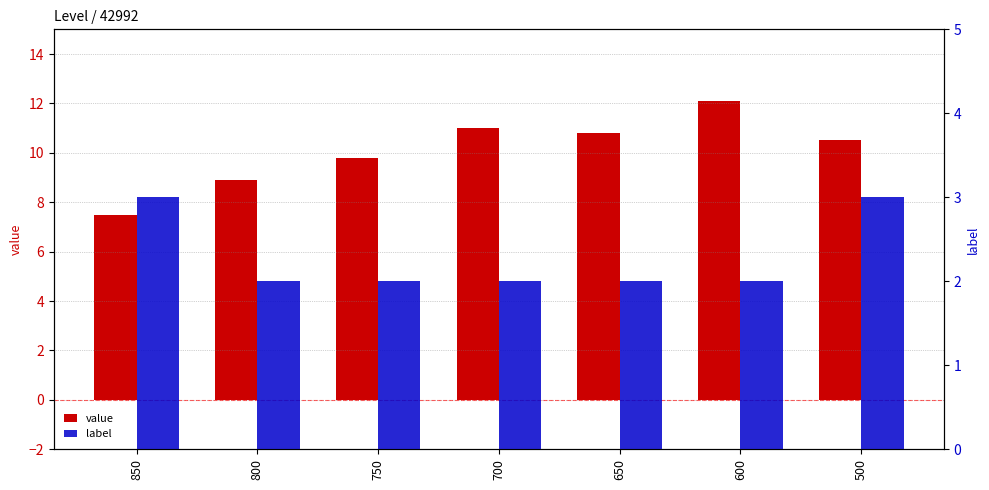

How many groups of bars are there?

7